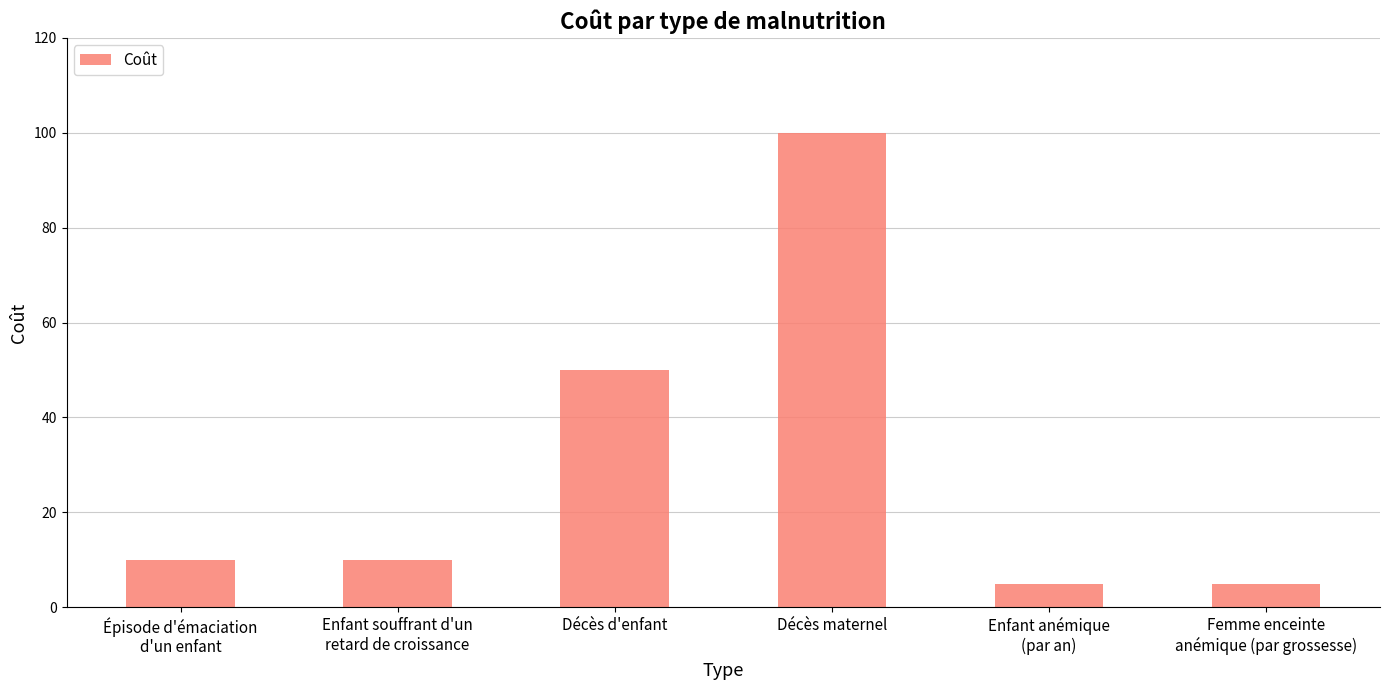

What is the greatest value displayed?

100